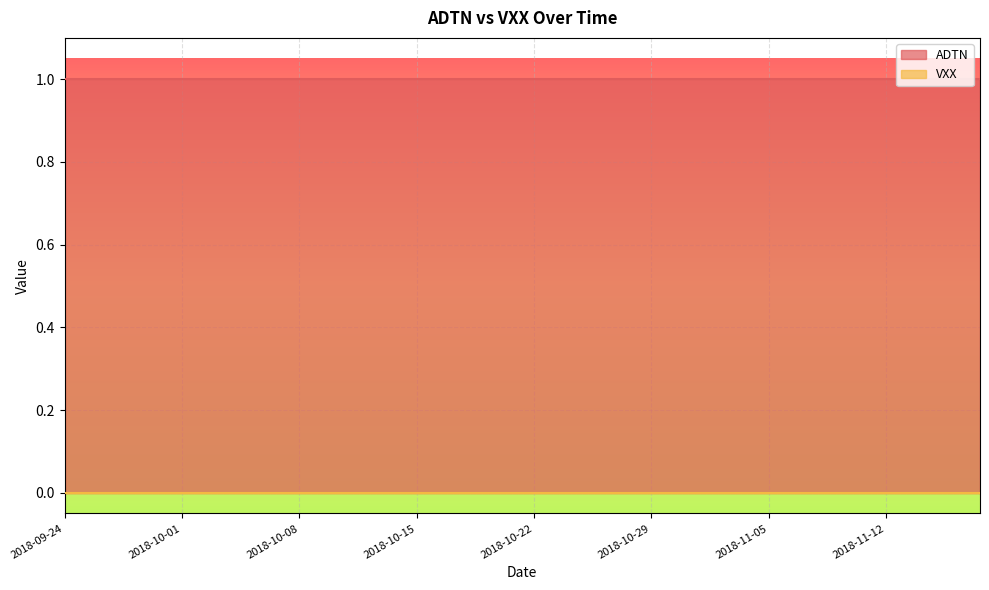

Reading right to left, what are all the values shown in this chart?

ADTN: 2018-11-16=1	2018-11-15=1	2018-11-14=1	2018-11-13=1	2018-11-12=1	2018-11-09=1	2018-11-08=1	2018-11-07=1	2018-11-06=1	2018-11-05=1	2018-11-02=1	2018-11-01=1	2018-10-31=1	2018-10-30=1	2018-10-29=1	2018-10-26=1	2018-10-25=1	2018-10-24=1	2018-10-23=1	2018-10-22=1	2018-10-19=1	2018-10-18=1	2018-10-17=1	2018-10-16=1	2018-10-15=1	2018-10-12=1	2018-10-11=1	2018-10-10=1	2018-10-09=1	2018-10-08=1	2018-10-05=1	2018-10-04=1	2018-10-03=1	2018-10-02=1	2018-10-01=1	2018-09-28=1	2018-09-27=1	2018-09-26=1	2018-09-25=1	2018-09-24=1
VXX: 2018-11-16=0	2018-11-15=0	2018-11-14=0	2018-11-13=0	2018-11-12=0	2018-11-09=0	2018-11-08=0	2018-11-07=0	2018-11-06=0	2018-11-05=0	2018-11-02=0	2018-11-01=0	2018-10-31=0	2018-10-30=0	2018-10-29=0	2018-10-26=0	2018-10-25=0	2018-10-24=0	2018-10-23=0	2018-10-22=0	2018-10-19=0	2018-10-18=0	2018-10-17=0	2018-10-16=0	2018-10-15=0	2018-10-12=0	2018-10-11=0	2018-10-10=0	2018-10-09=0	2018-10-08=0	2018-10-05=0	2018-10-04=0	2018-10-03=0	2018-10-02=0	2018-10-01=0	2018-09-28=0	2018-09-27=0	2018-09-26=0	2018-09-25=0	2018-09-24=0